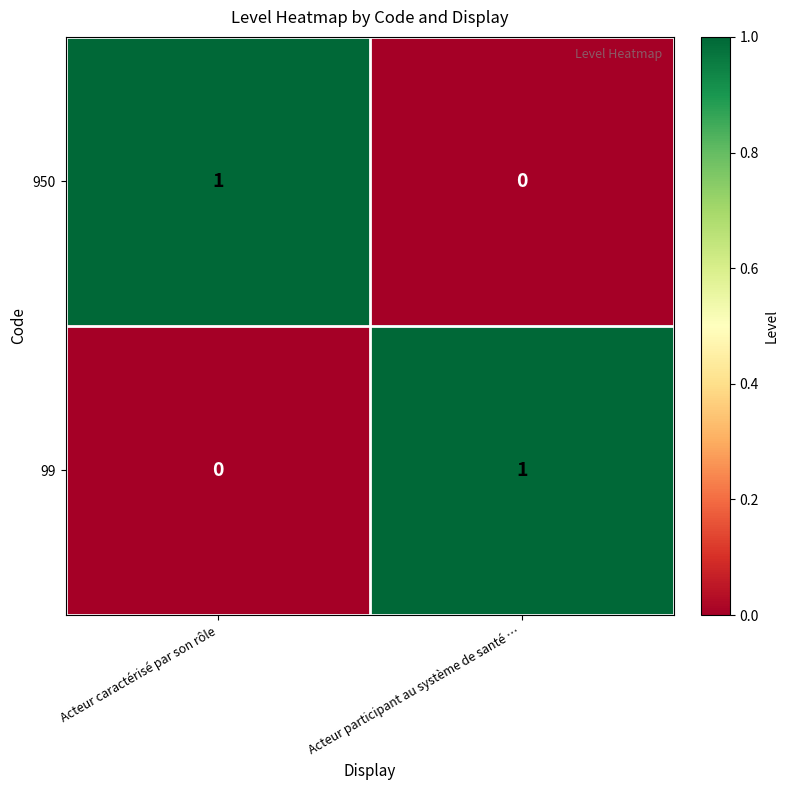

How many categories are shown in the chart?

2